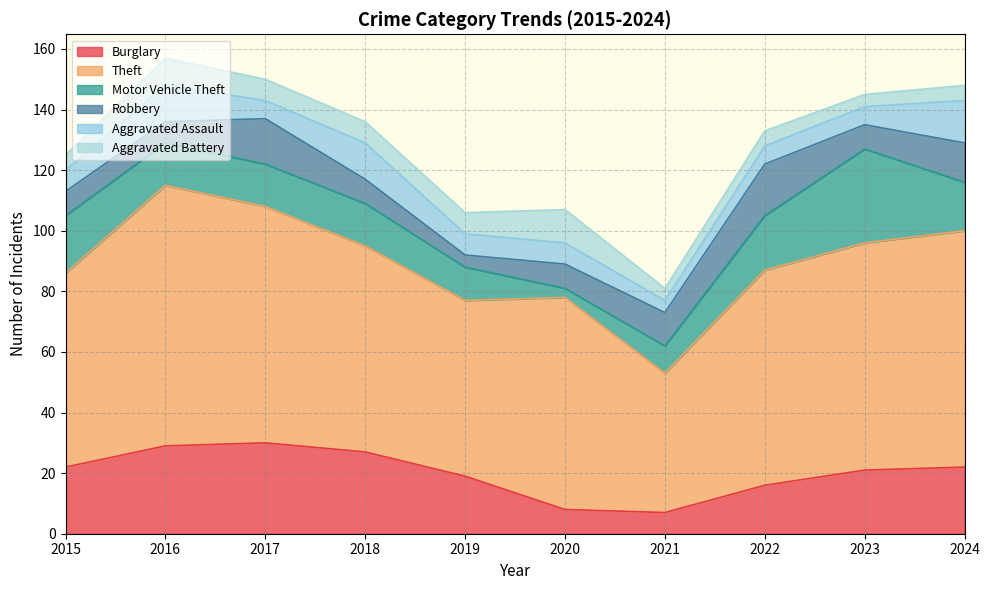

Where is Aggravated Assault nearest to the value 9?

2015